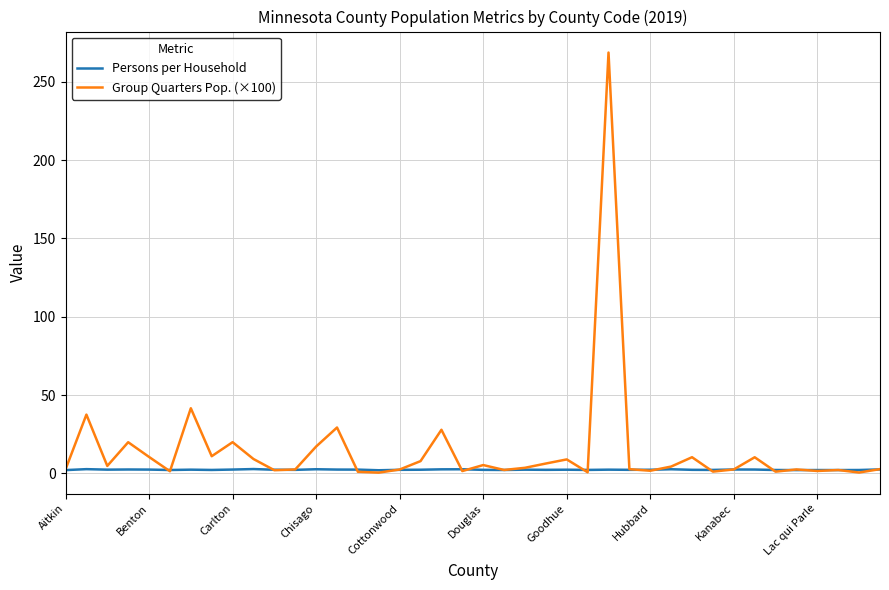

True or false: Group Quarters Pop. (×100) has more than 0 points higher than both neighbors.

True